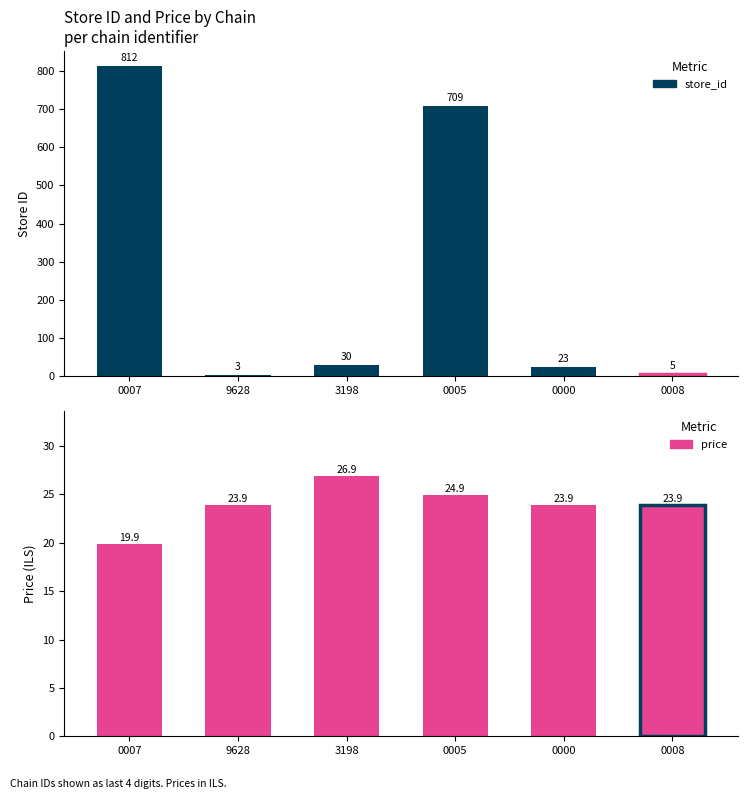

Reading left to right, extract all data points from this chart.

store_id: 0007=812.0	9628=3.0	3198=30.0	0005=709.0	0000=23.0	0008=5.0
price: 0007=19.9	9628=23.9	3198=26.9	0005=24.9	0000=23.9	0008=23.9